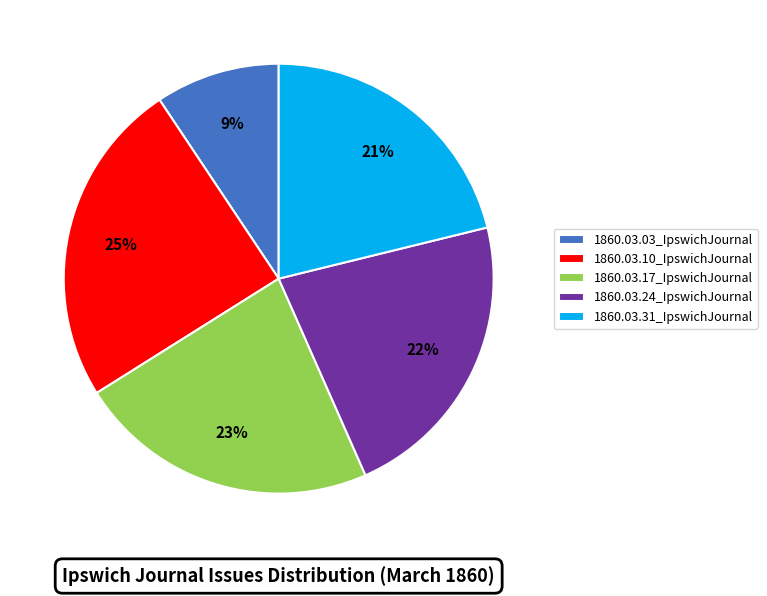

Does 1860.03.10_IpswichJournal account for over 50% of the chart?

No